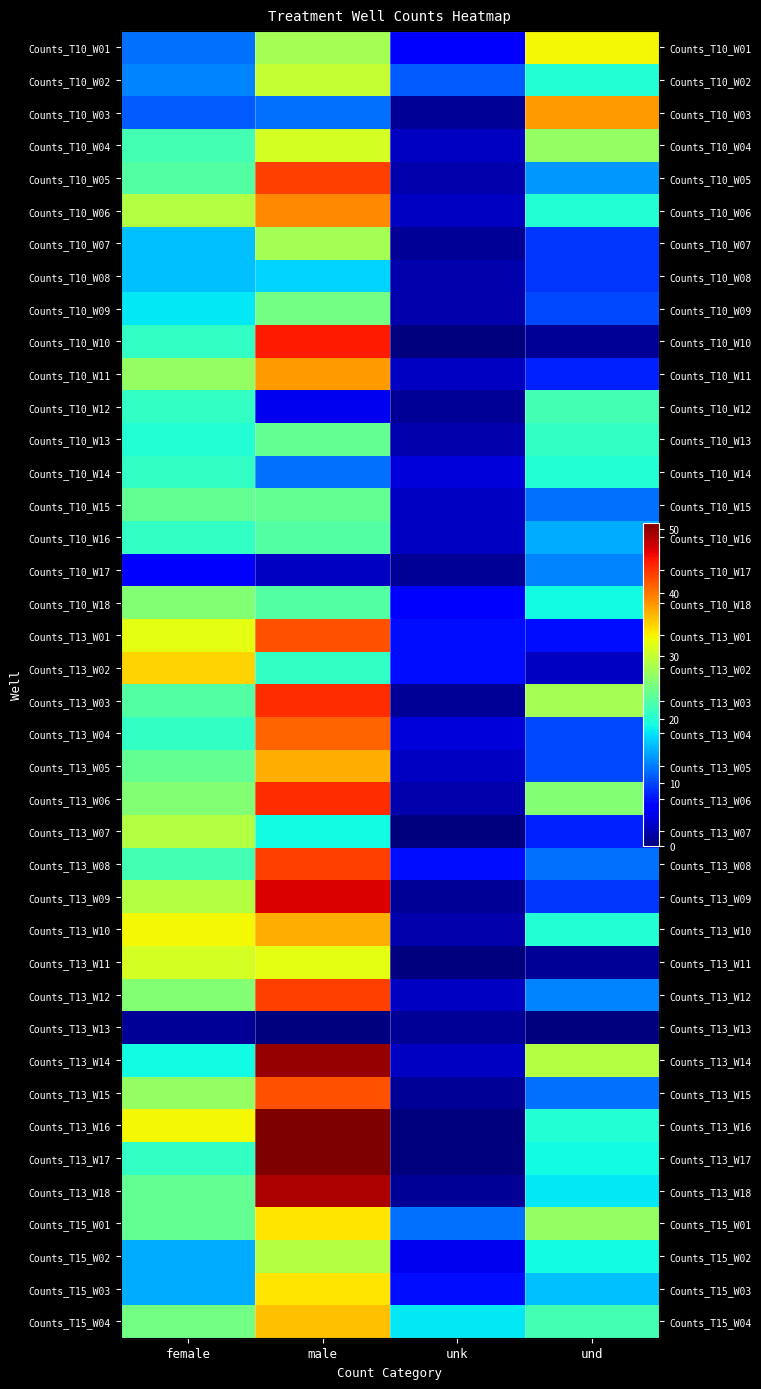

The Counts_T13_W11 series shows -12 at unk. True or false?

False